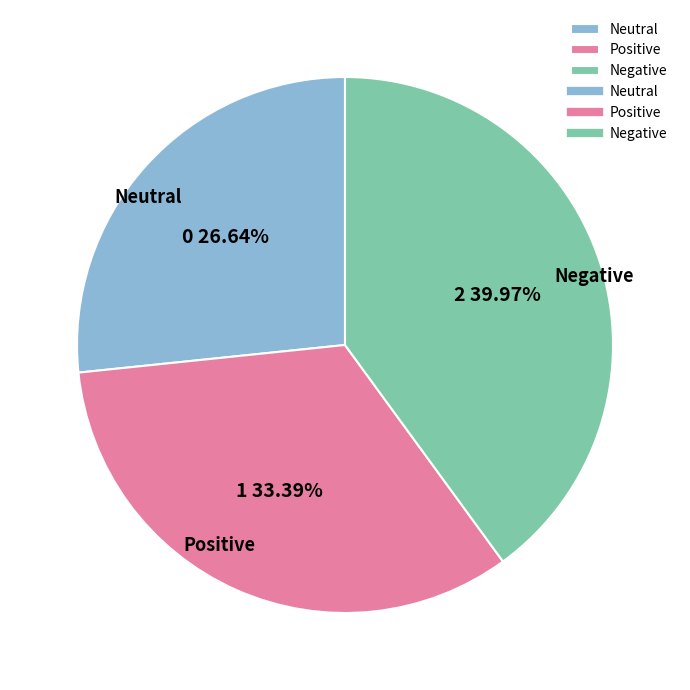

Which slice is the largest?

Negative